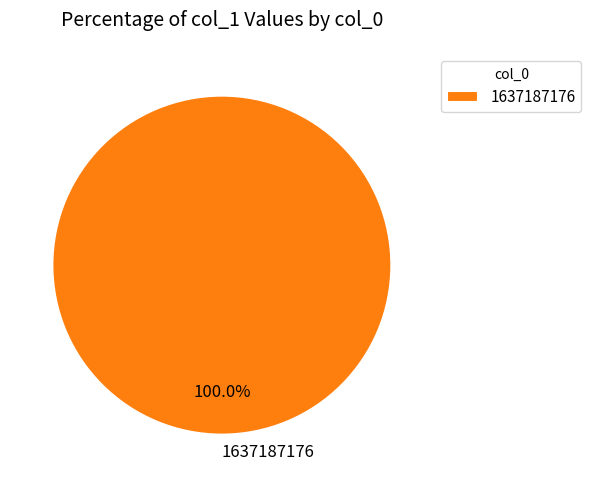

Rank the categories by value from lowest to highest.

1637187176